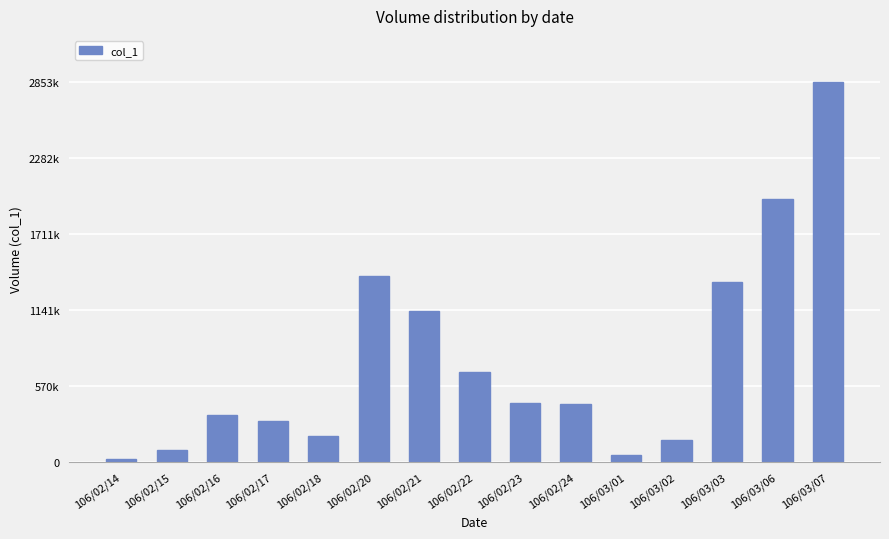

Does the chart contain any negative values?

No